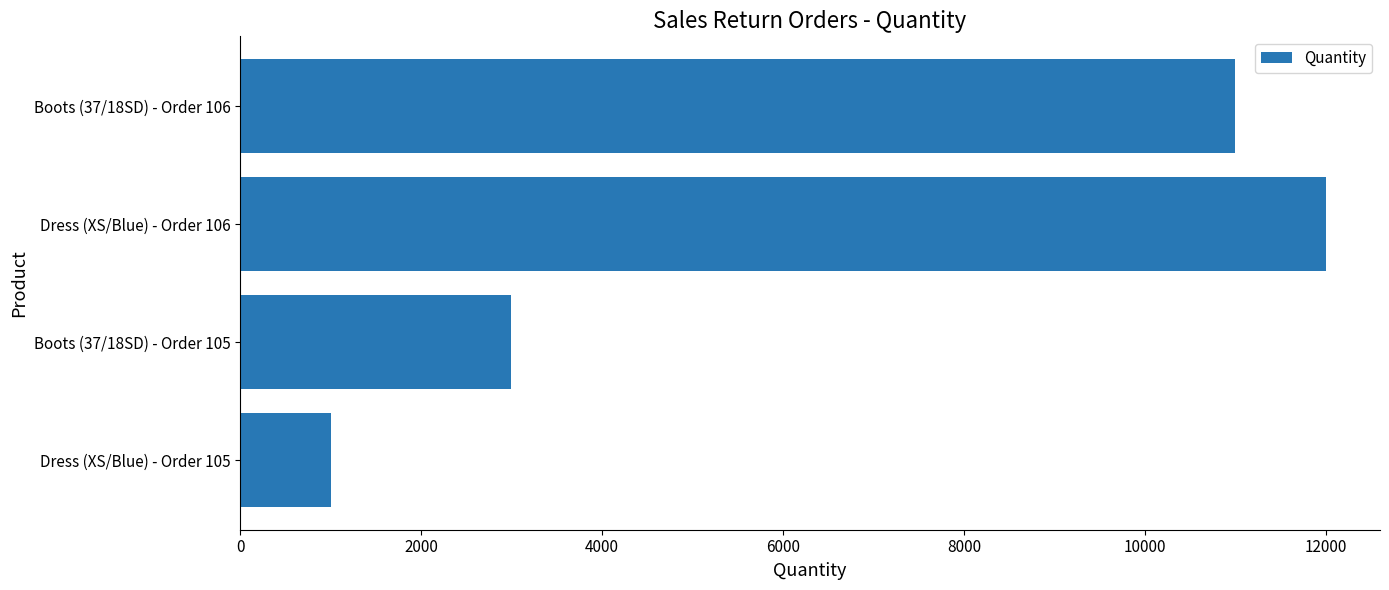

Is it true that the value at Dress (XS/Blue) - Order 106 is 12000?

True